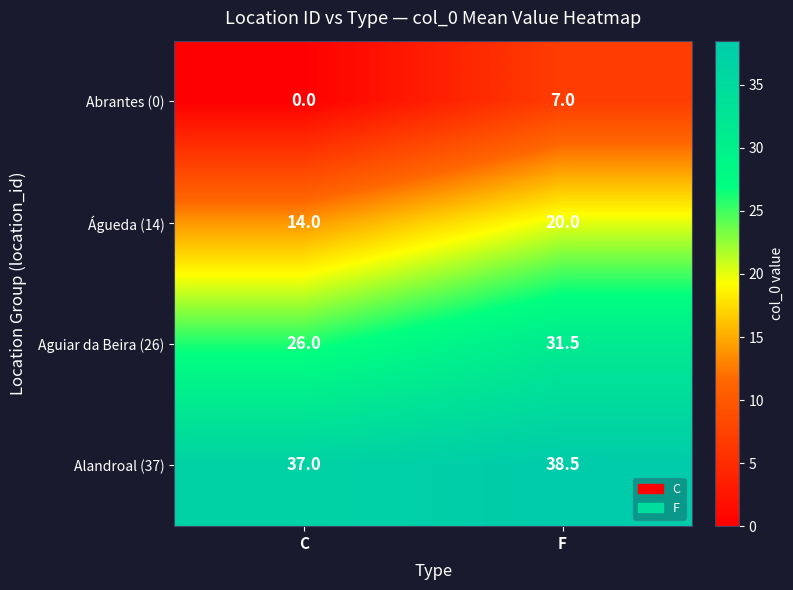

Which series has the largest range (max minus min)?

Abrantes (0)